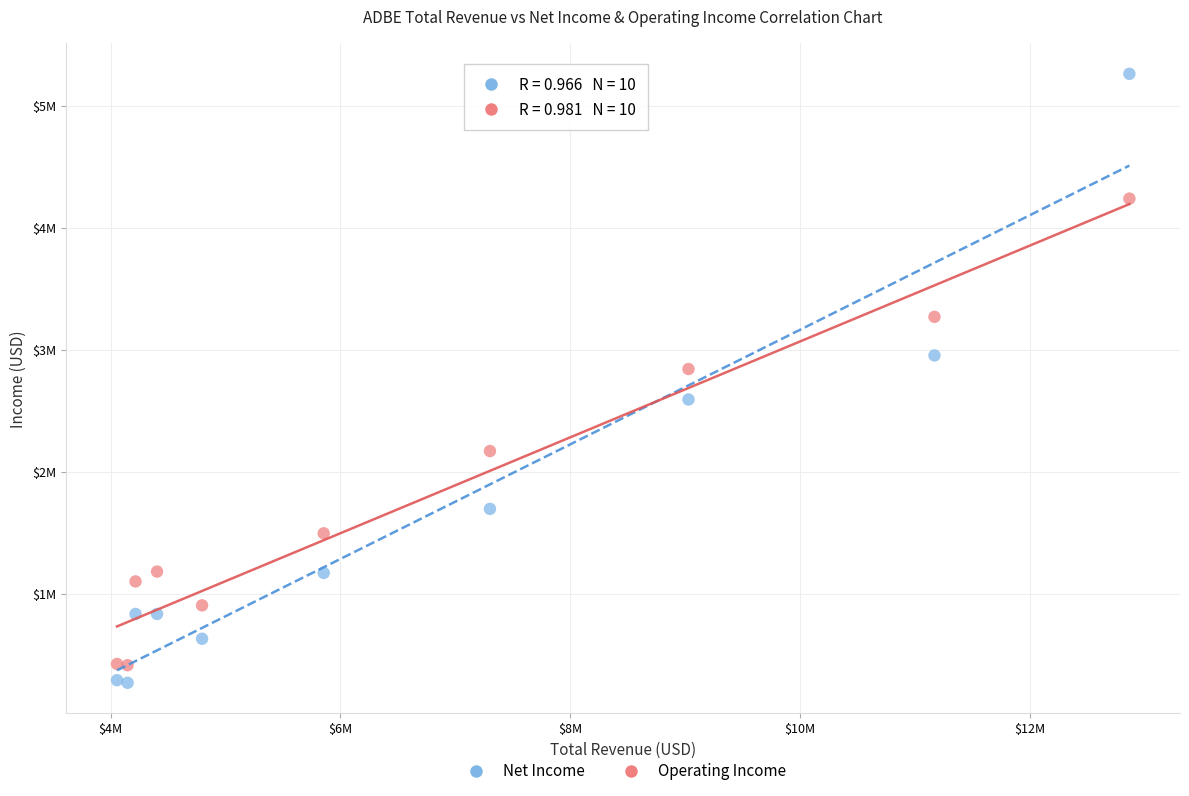

Which series has the largest Y range (max minus min)?

Net Income